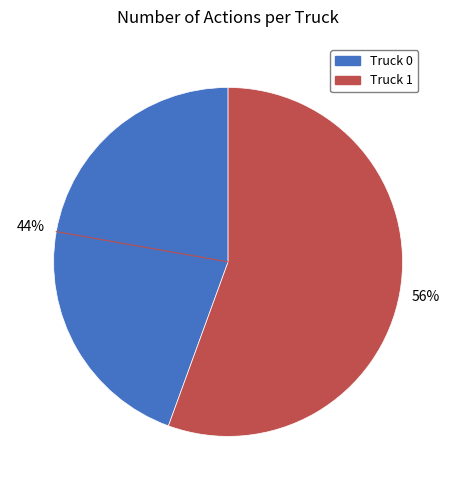

To the nearest percent, what portion does Truck 1 represent?

56%